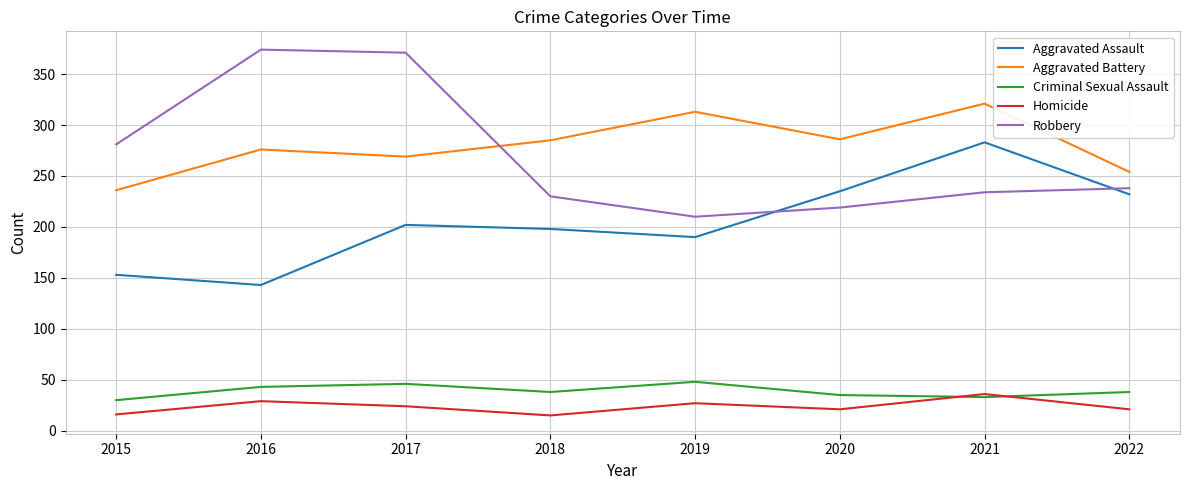

After their last crossing, which series has the higher values: Aggravated Battery or Robbery?

Aggravated Battery